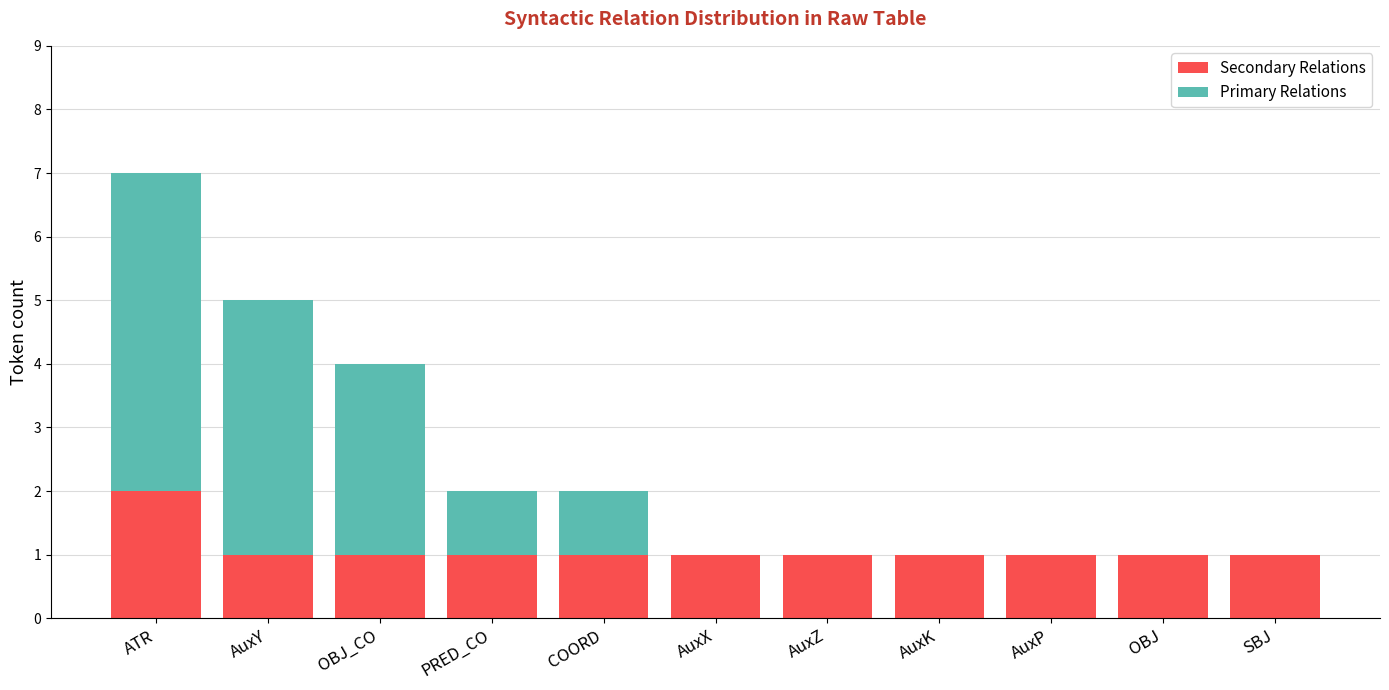

What are all the series names shown in the legend?

Secondary Relations, Primary Relations